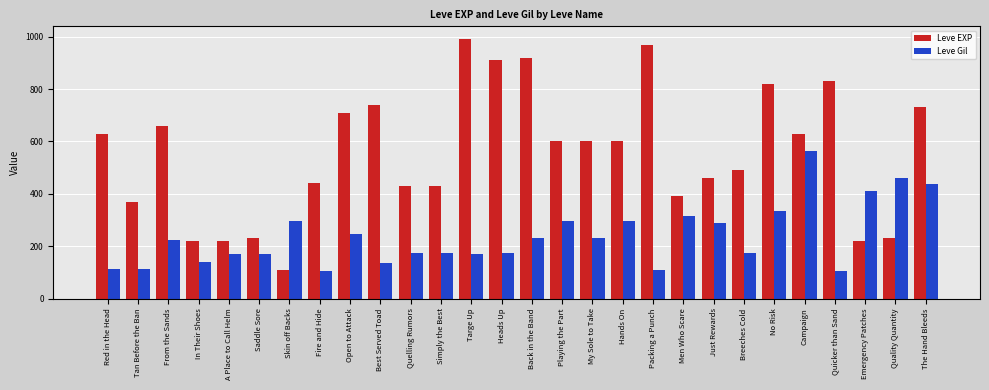

What is the lowest value of the Leve Gil series?

107